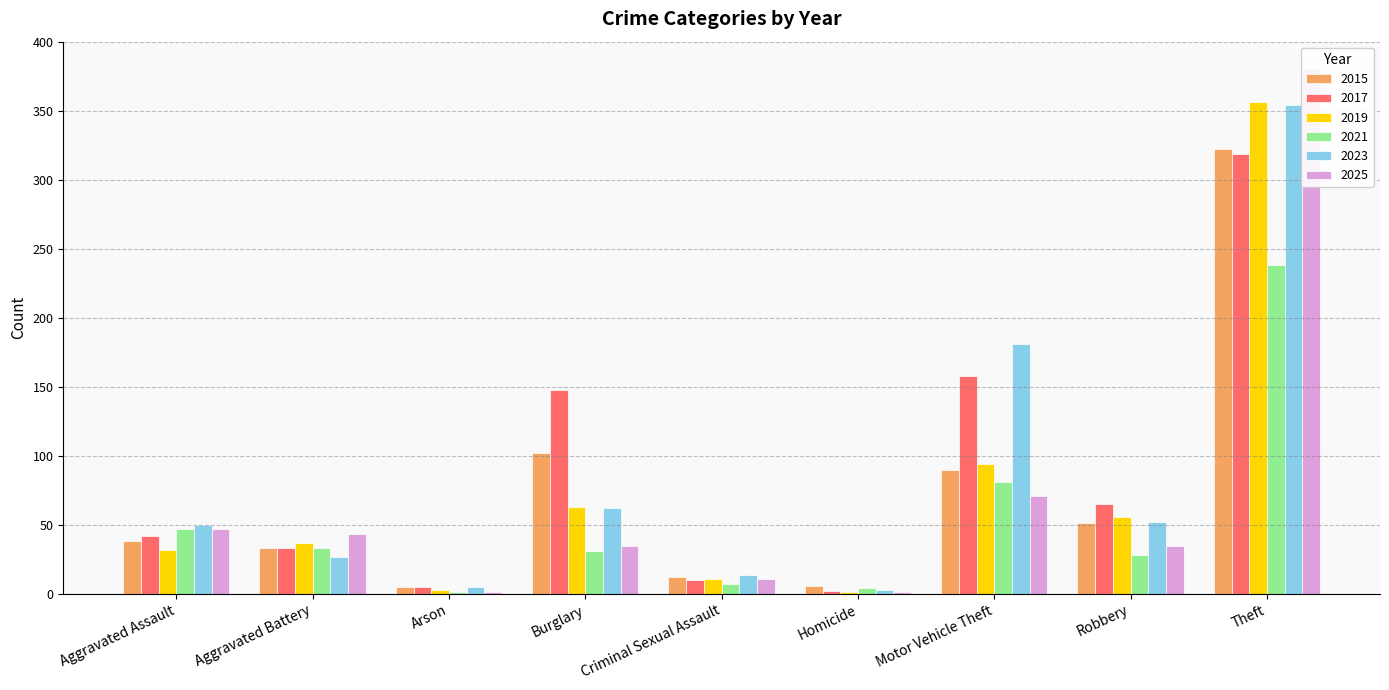

At which label does 2021 first exceed 31?

Aggravated Assault